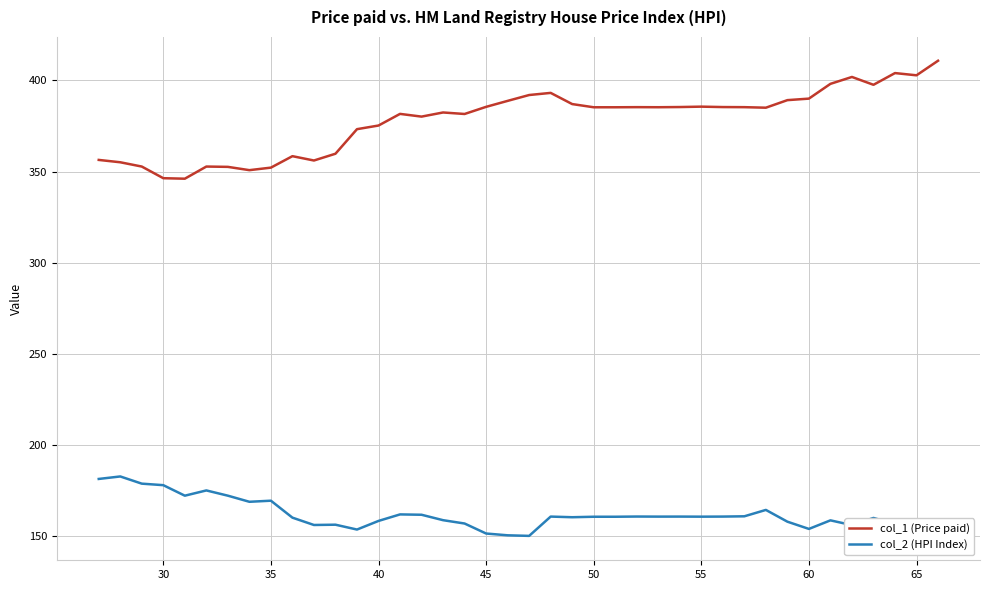

Is it true that col_1 (Price paid) equals 352.2 at 35?

True